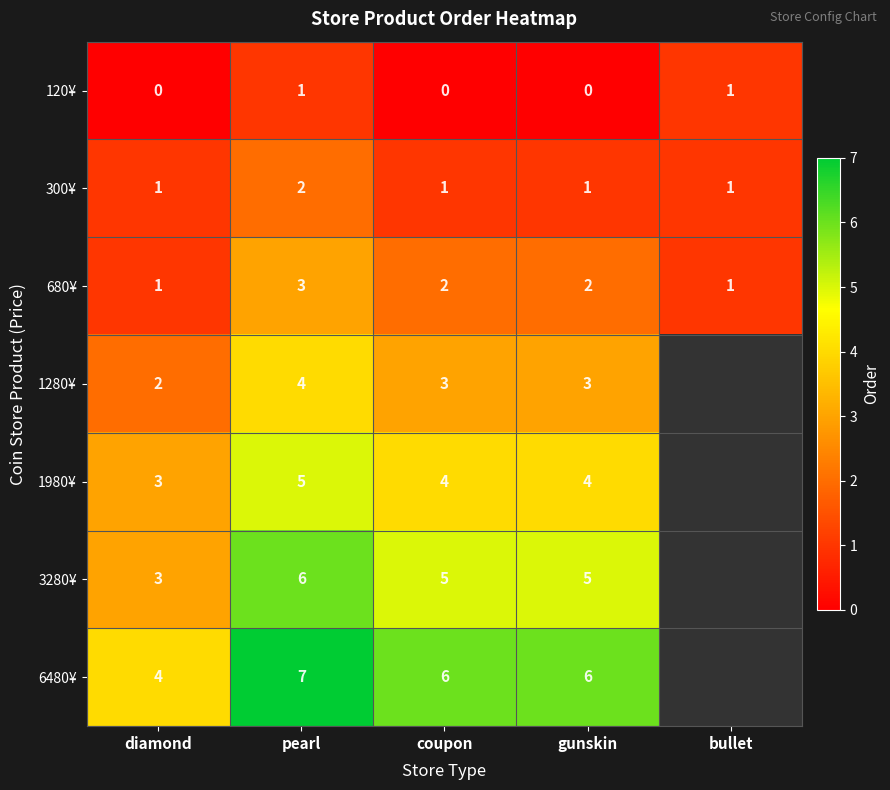

What is the greatest value displayed?

7.0